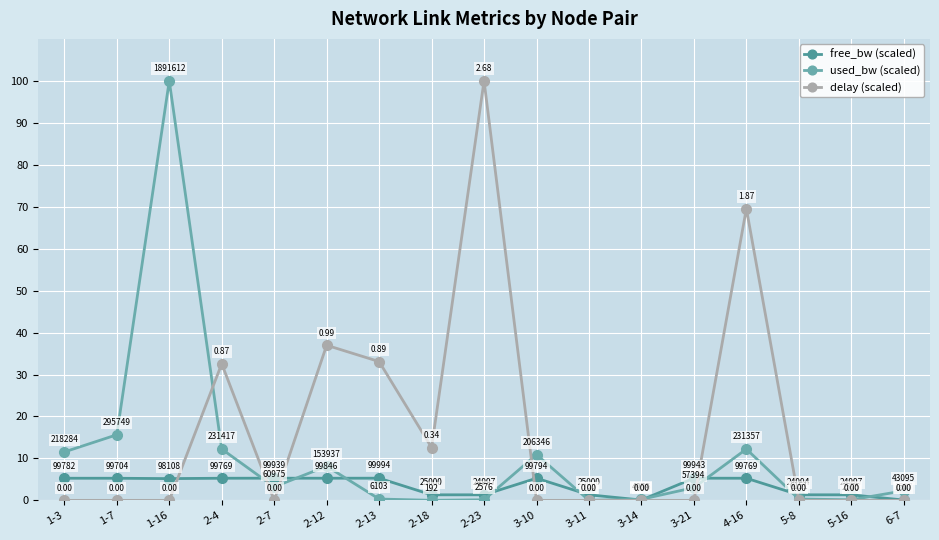

What is the label of the 5th point from the left?

2-7